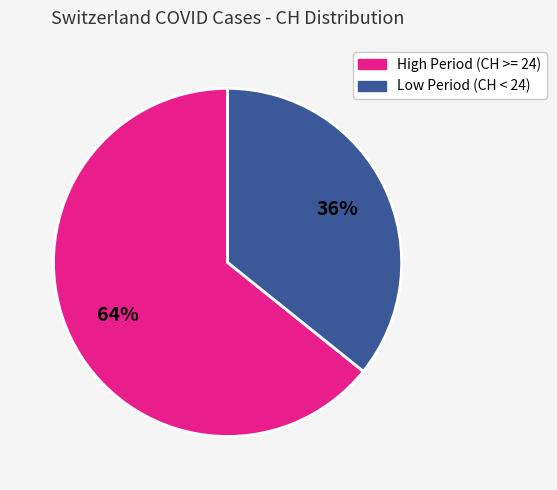

Is there any slice that represents more than half of the pie?

Yes